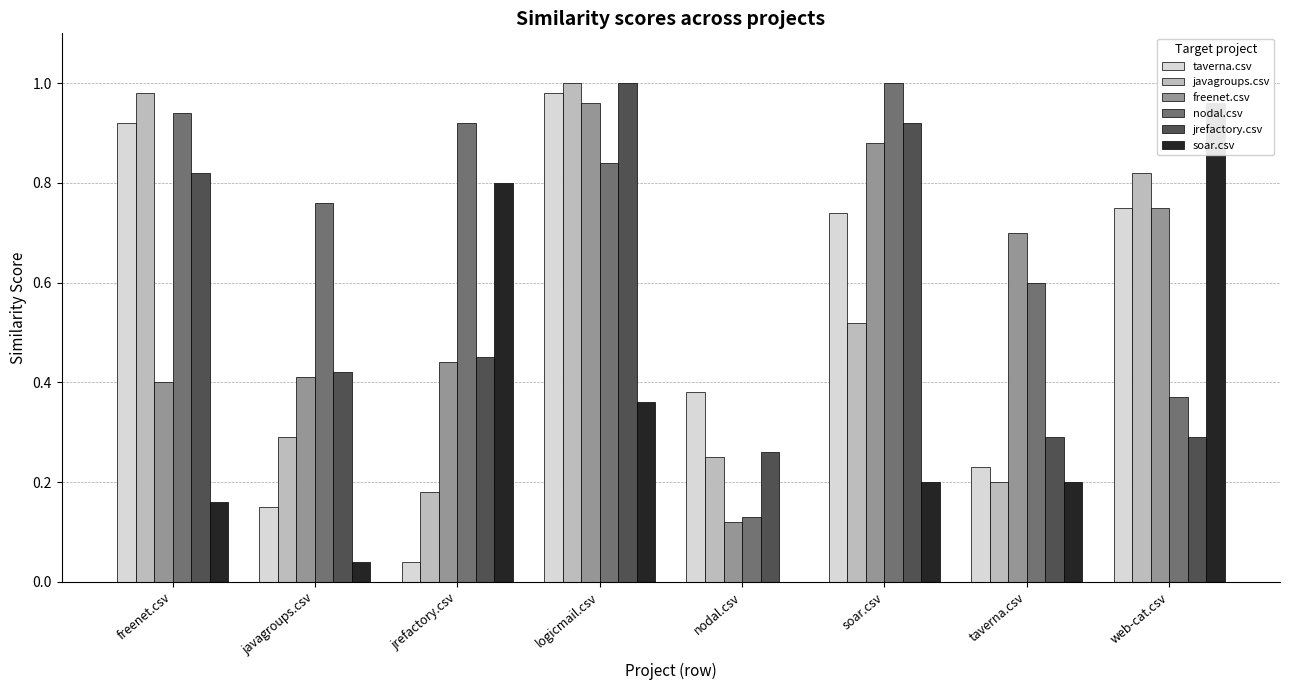

What is the difference between the second highest and minimum values in the jrefactory.csv series?

0.7